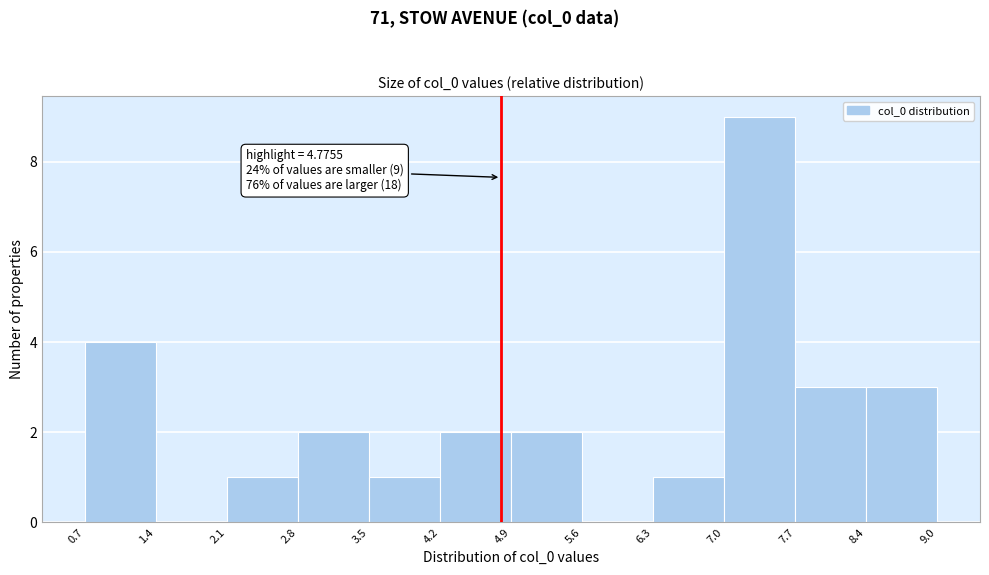

Over which range of the x-axis is the bar tallest?

7.0 to 7.7